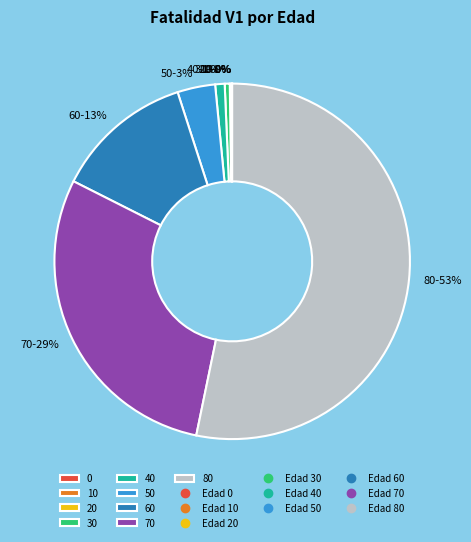

Does any single category account for the majority?

Yes